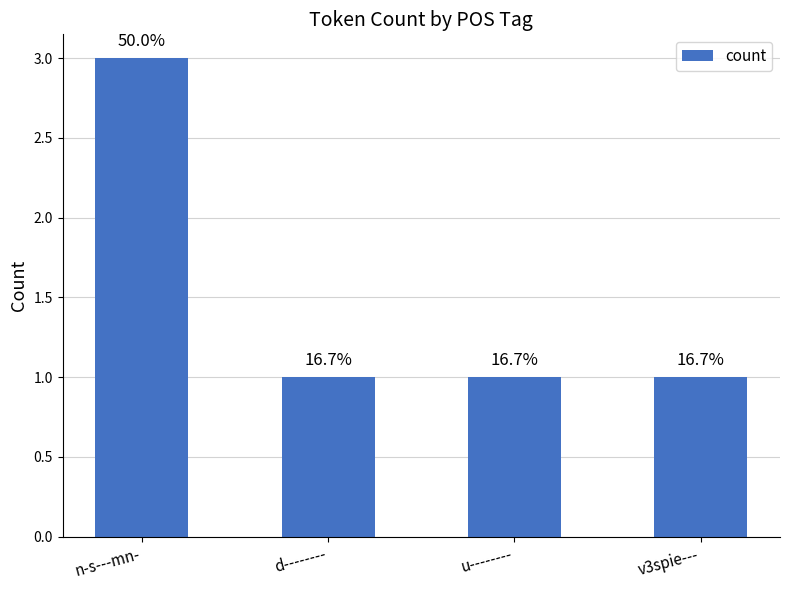

How many bars are there in total?

4